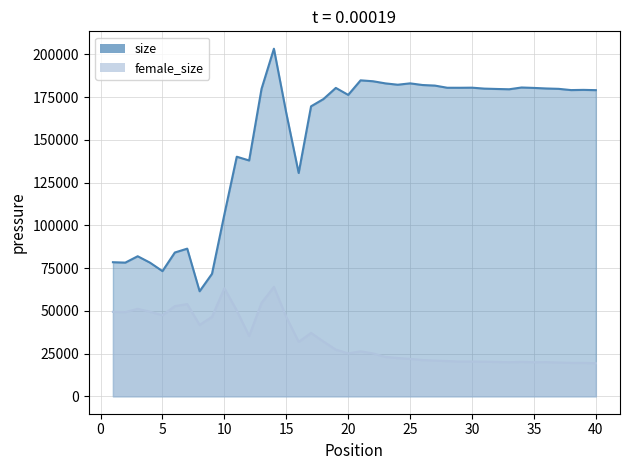

What is the value of the female_size_line point at the 15th from the left?

46426